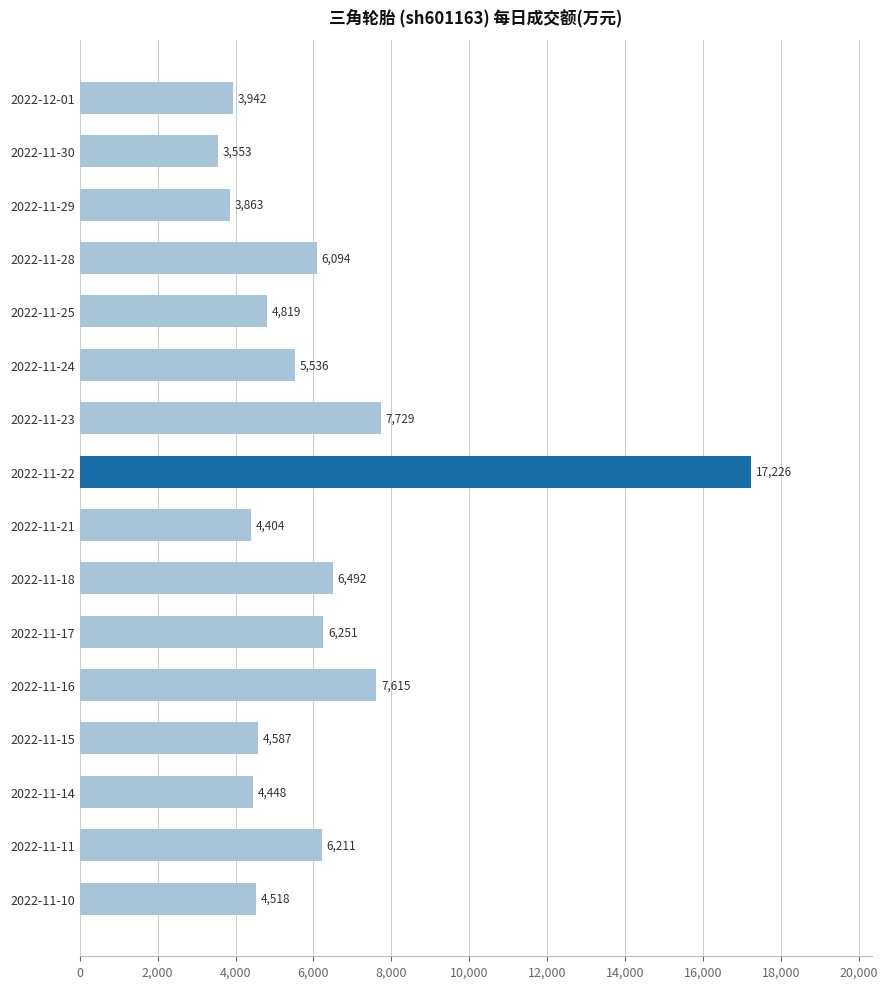

Which has a higher value, 2022-11-14 or 2022-11-17?

2022-11-17